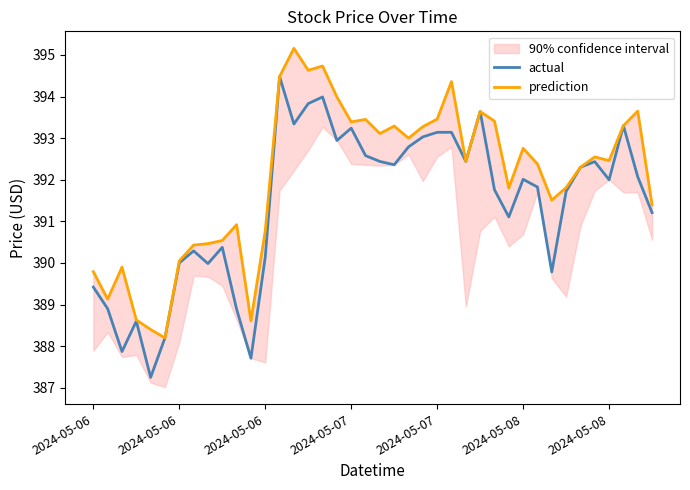

At how many categories does at least one series exceed 394?

5